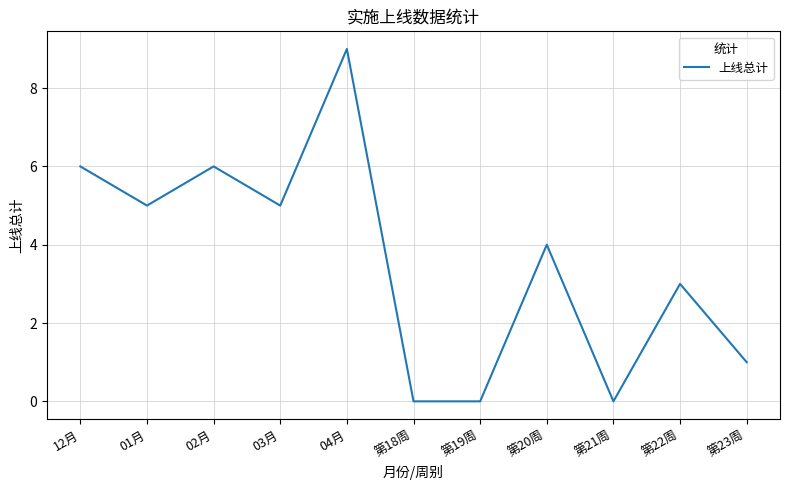

Is it true that the value at 第18周 is 4?

False